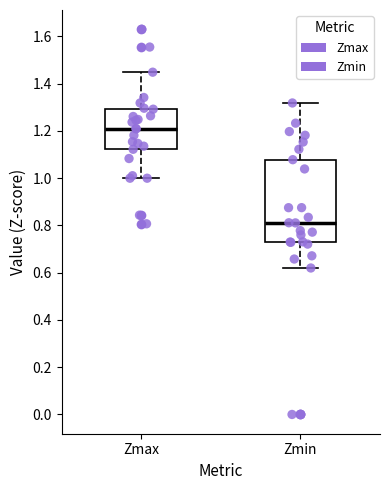

Where does the median line of the box for Zmin sit on the y-axis? The values are not printed on the chart, so give them approximately, as read against the axis.

0.82